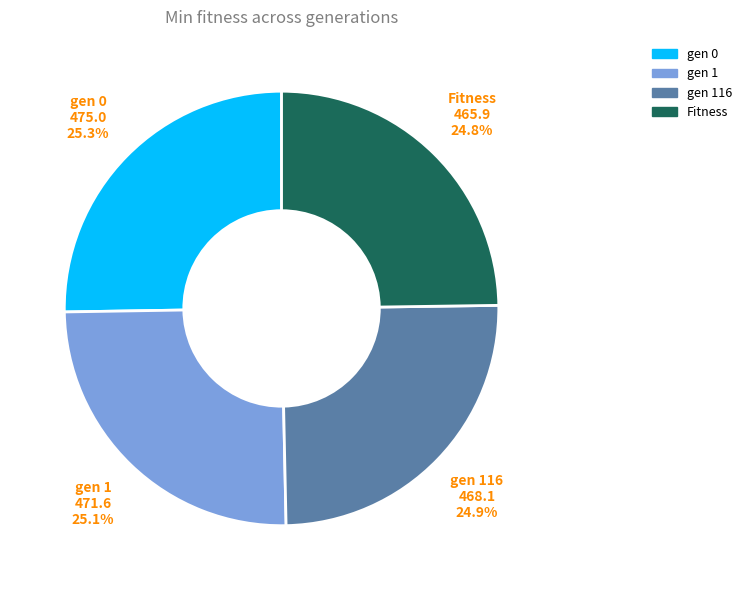

What is the ratio of the value at Fitness to the value at gen 116?

1.0